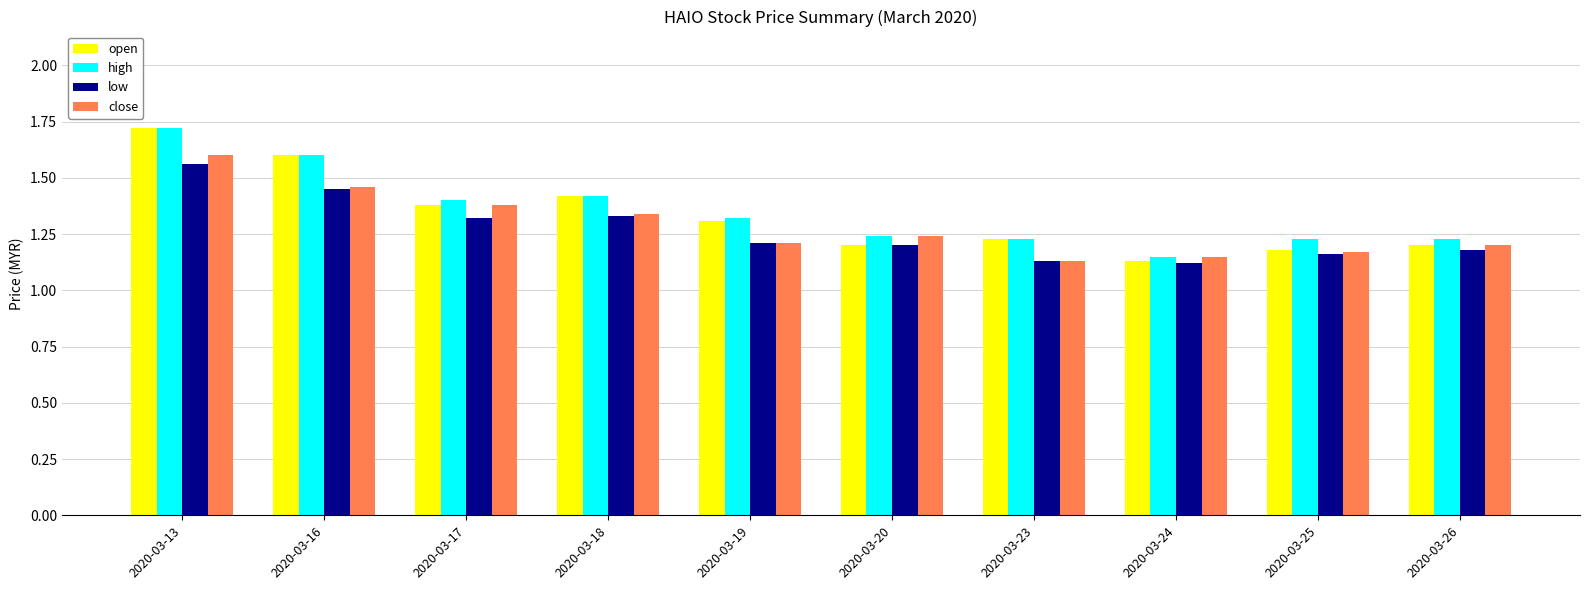

At which category is the sum across all series the highest?

2020-03-13